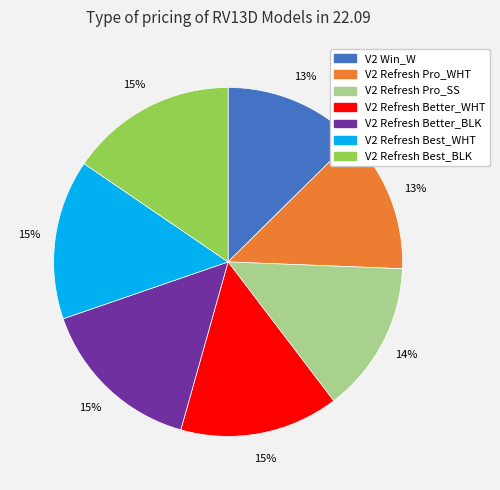

Count the number of slices in the pie.

7